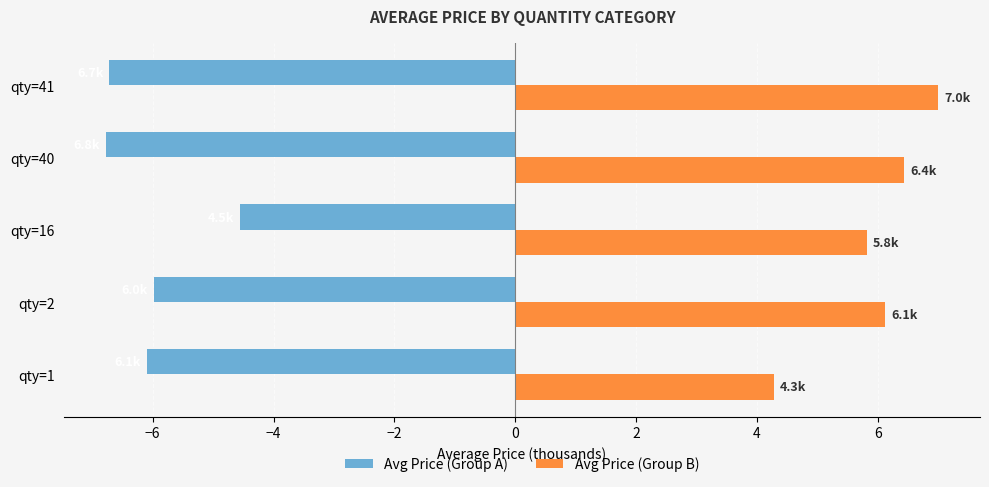

Which series has the widest spread of values?

Avg Price (Group B)